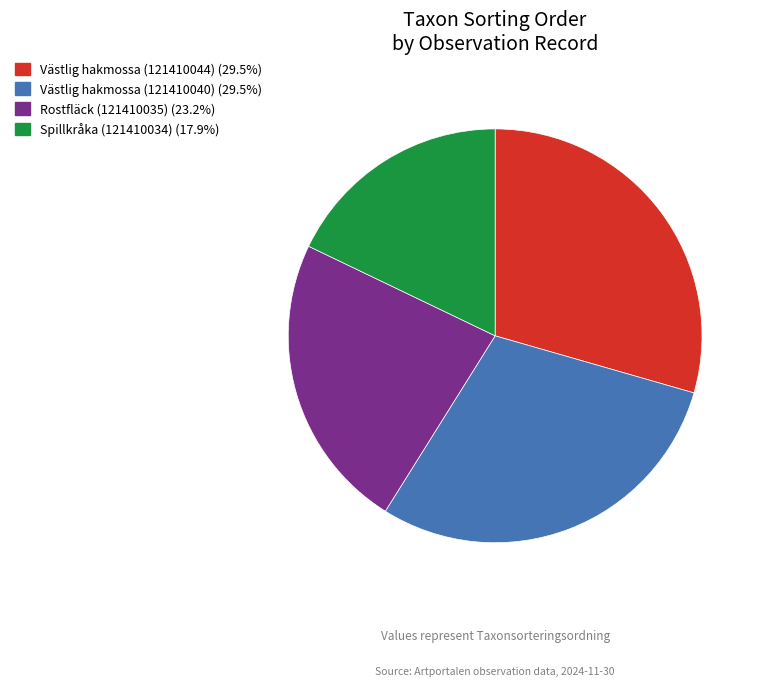

Do Västlig hakmossa (121410040) and Västlig hakmossa (121410044) together represent more than half of the pie?

Yes